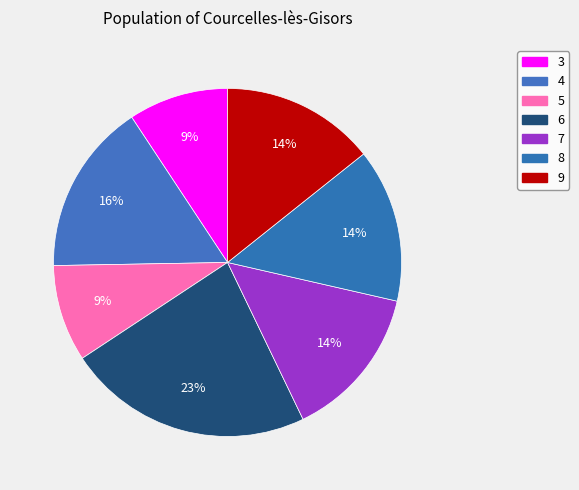

Rank the categories by value from highest to lowest.

6, 4, 7, 8, 9, 3, 5